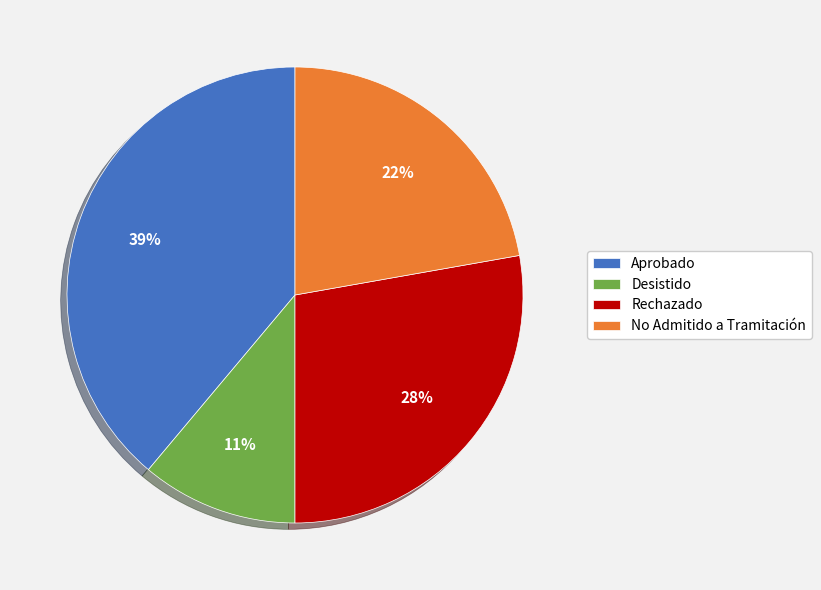

Is the sum of Desistido and Rechazado greater than half?

No